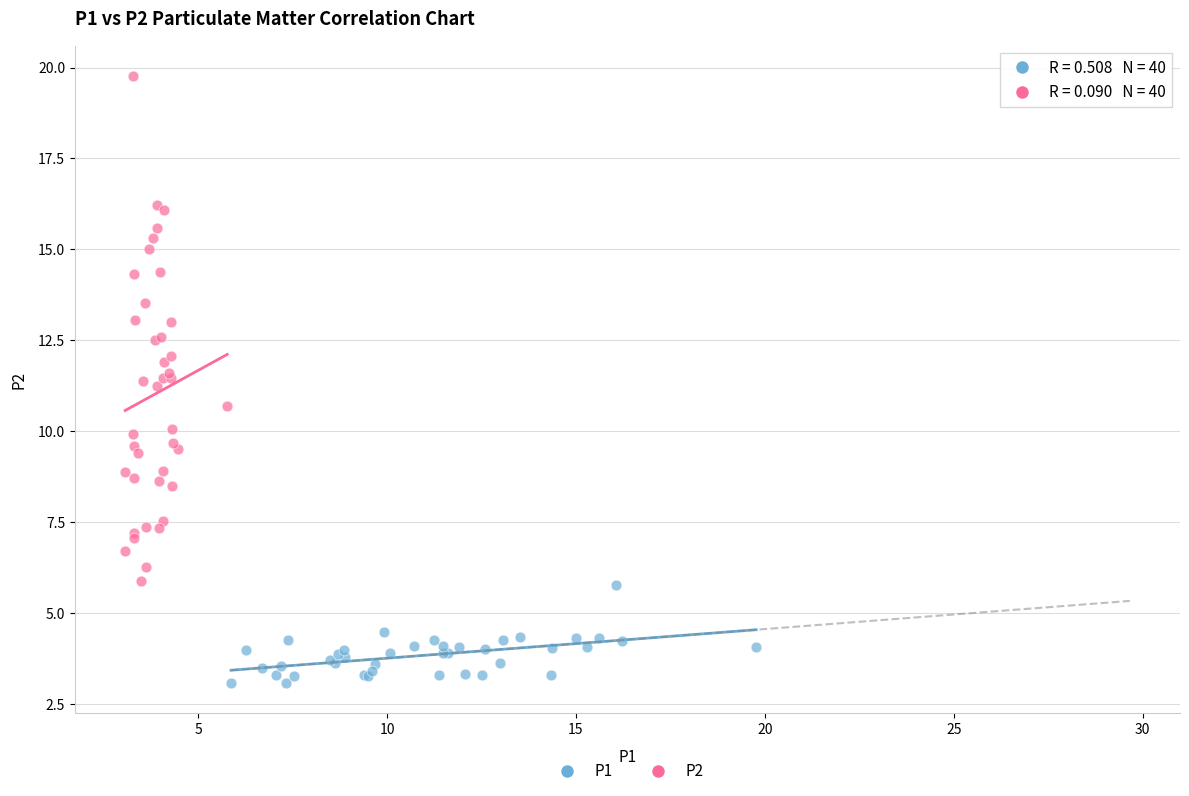

Which series reaches the maximum Y coordinate?

P2